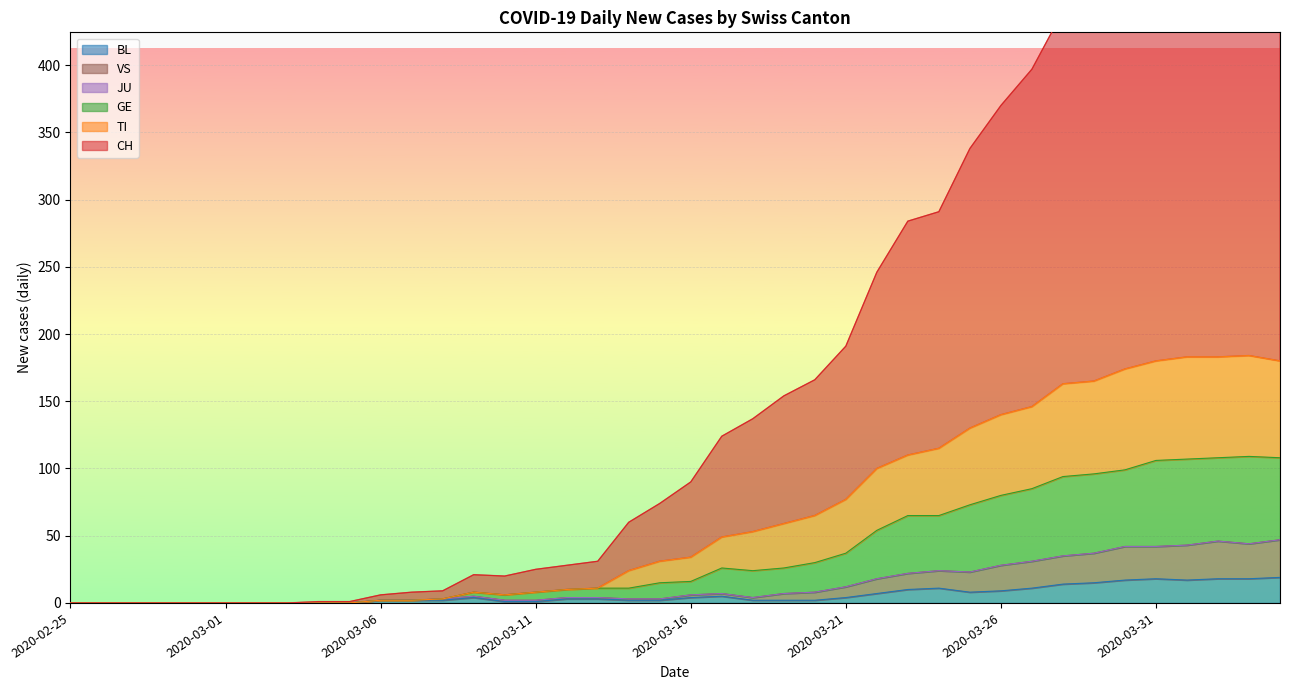

At how many categories does at least one series exceed 390?

9